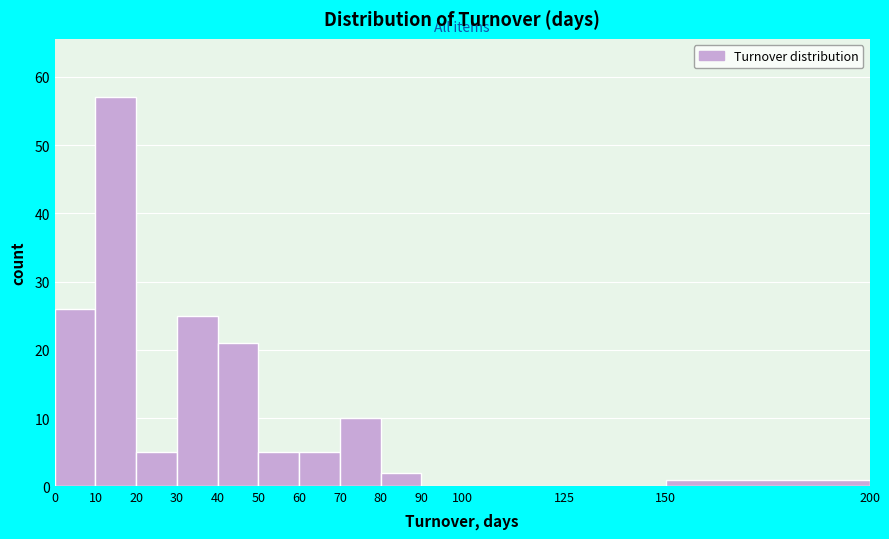

Reading left to right, list every bar in this chart as the range it spans on the x-axis followed by its height. The values are not printed on the chart, so give them approximately, as read against the axis.

0 to 10: 26
10 to 20: 57
20 to 30: 5
30 to 40: 25
40 to 50: 21
50 to 60: 5
60 to 70: 5
70 to 80: 10
80 to 90: 2
90 to 100: 0
100 to 125: 0
125 to 150: 0
150 to 200: 1